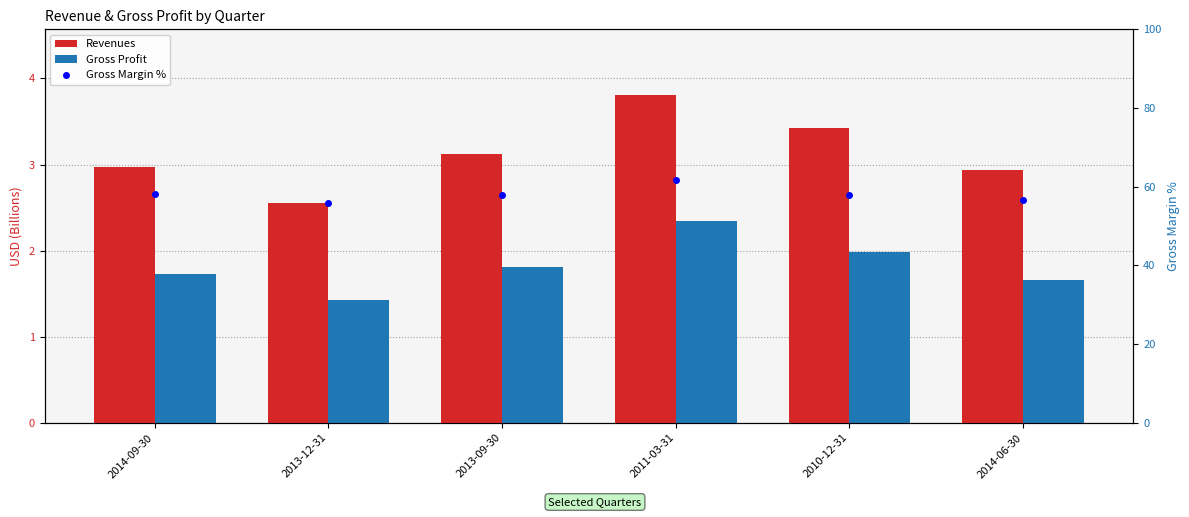

Is it true that Revenues equals 3.4 at 2010-12-31?

True